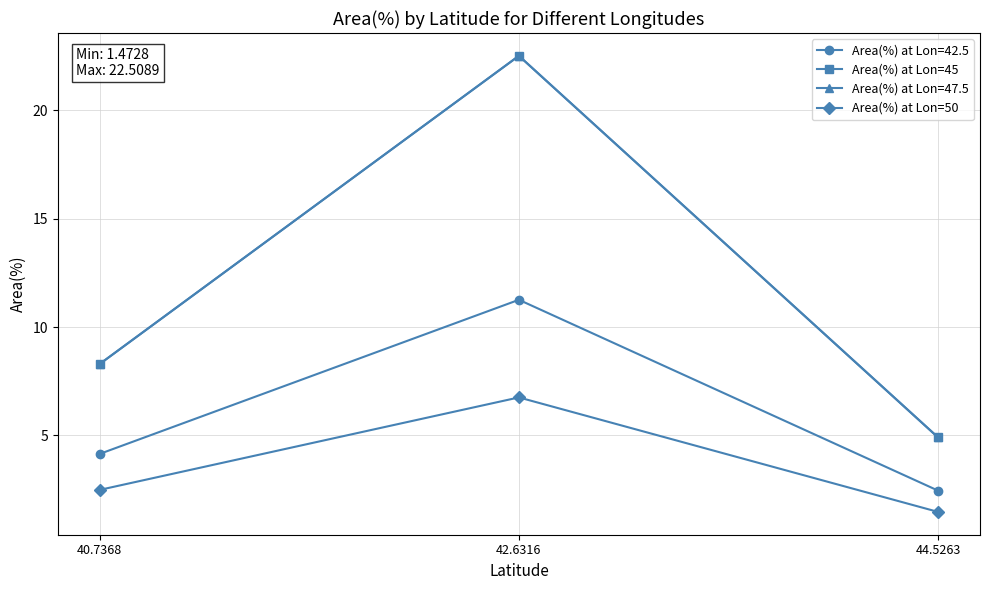

Rank the categories by Area(%) at Lon=50 value from lowest to highest.

44.5263, 40.7368, 42.6316